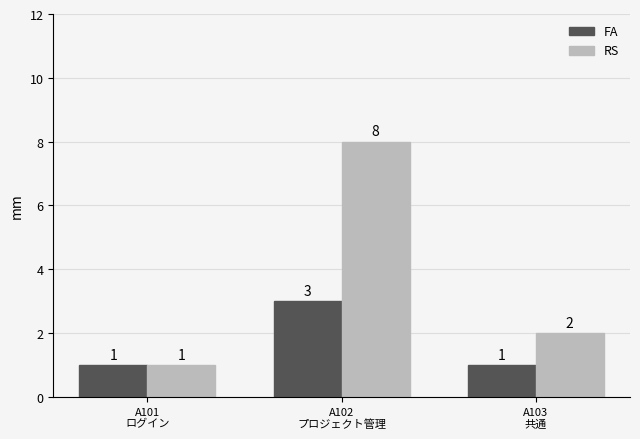

What is the greatest value displayed?

8